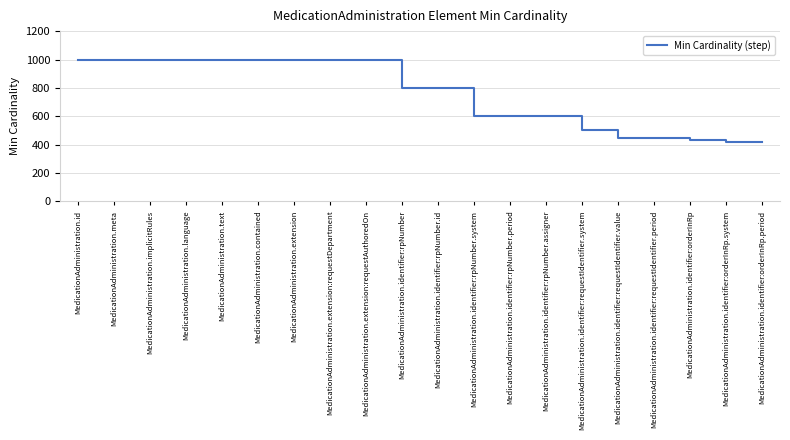

The value at MedicationAdministration.identifier:rpNumber is 394. True or false?

False